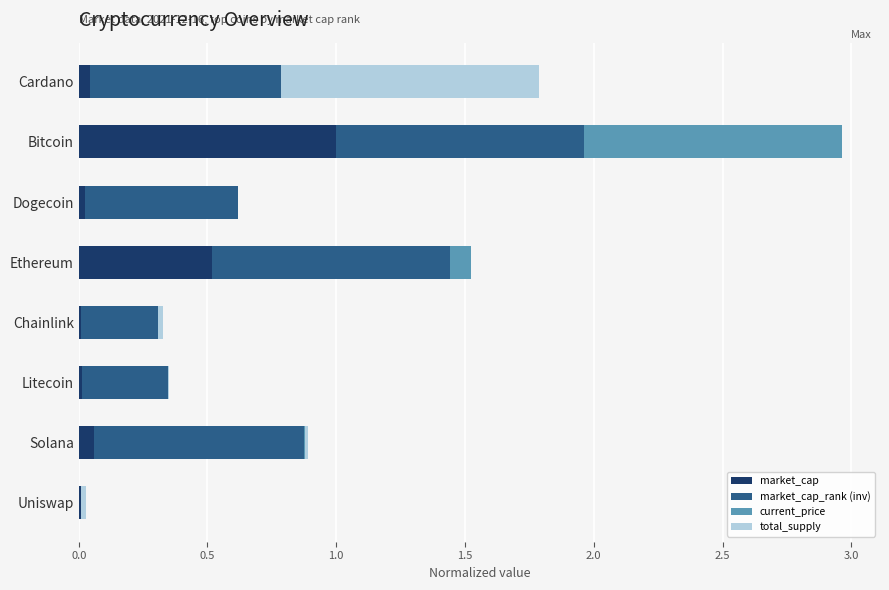

Is it true that market_cap equals 0.0 at Chainlink?

True